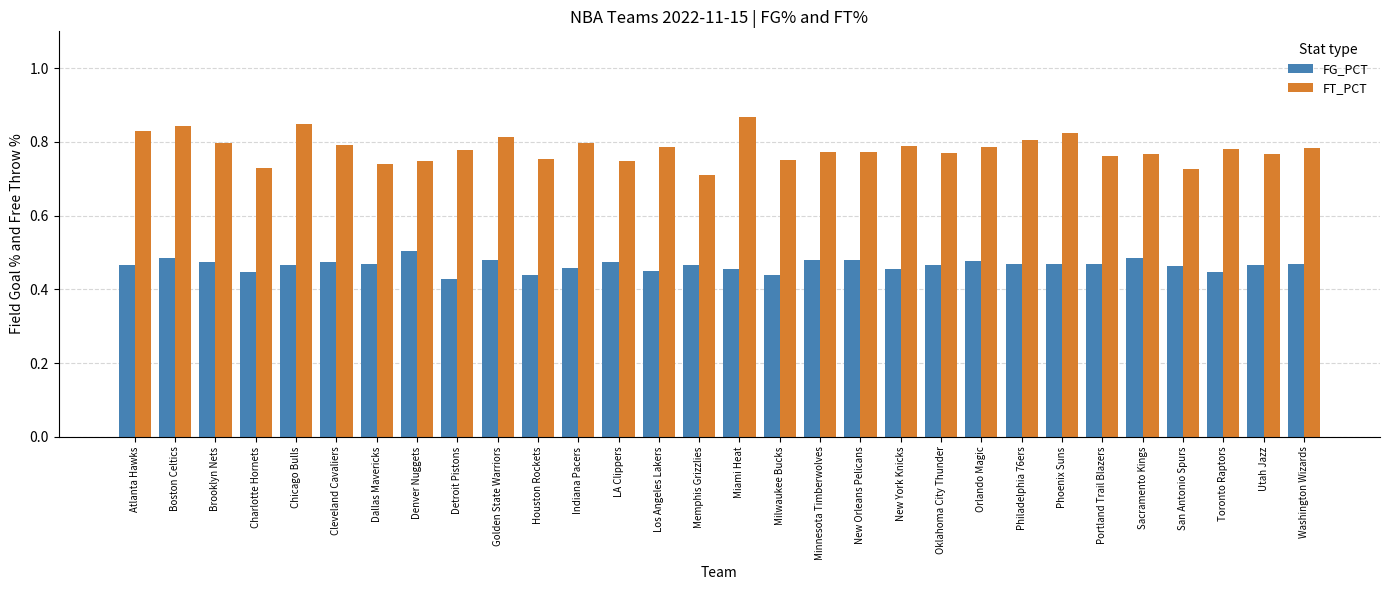

What position from the right is LA Clippers?

18